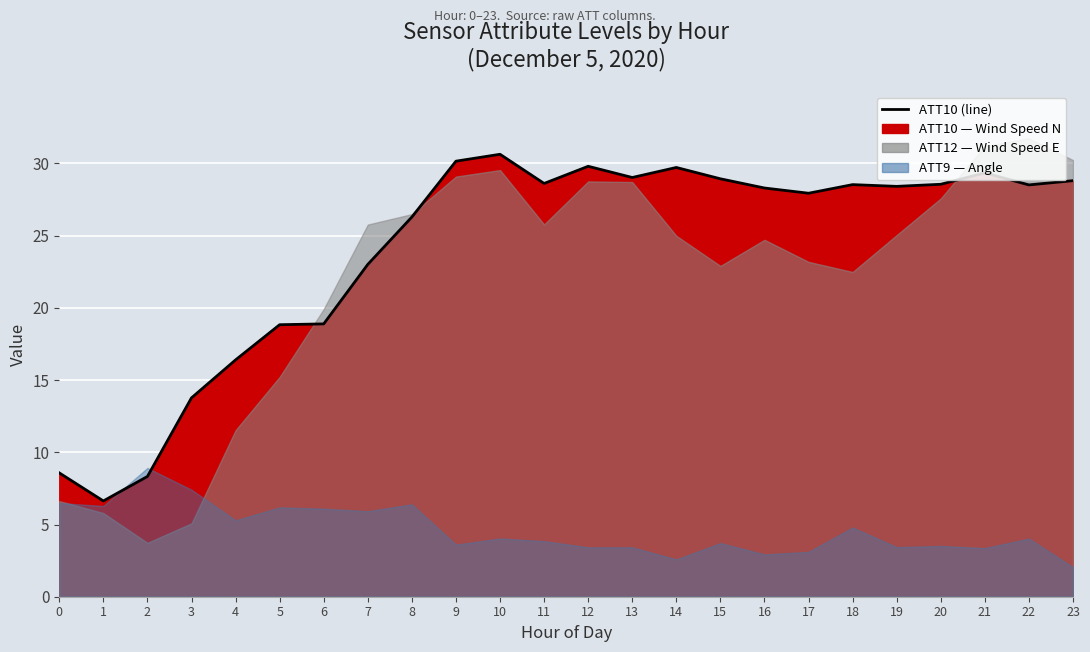

Reading left to right, what are all the values shown in this chart?

8.6	6.6	8.3	13.8	16.4	18.8	18.9	23.0	26.3	30.2	30.6	28.6	29.8	29.0	29.7	28.9	28.3	27.9	28.5	28.4	28.6	29.3	28.5	28.8